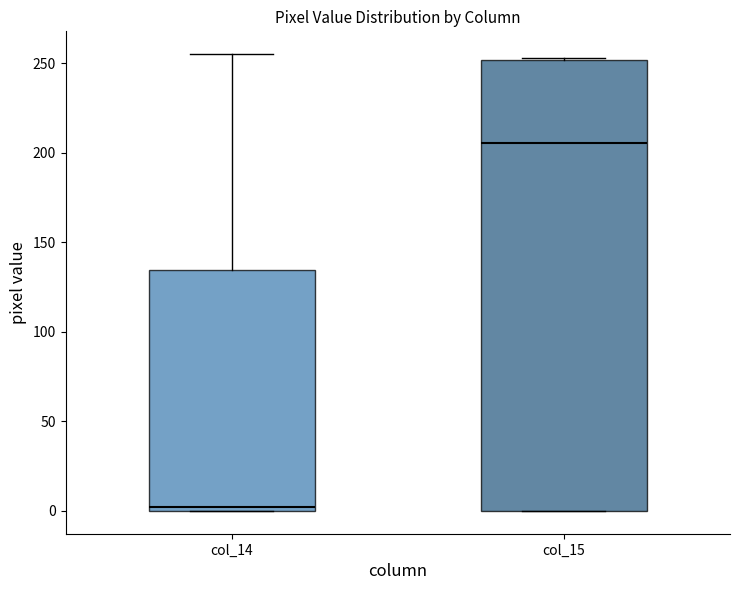

Reading left to right, transcribe this box plot: for each box, give where its median line is, the range the box spans, and where its two whiskers end, as read against the y-axis. The values are not printed on the chart, so give them approximately, as read against the axis.

col_14: median 0 (just above the box's lower edge), box 0 to 135, whiskers 0 to 255
col_15: median 205, box 0 to 250, whiskers 0 to 255